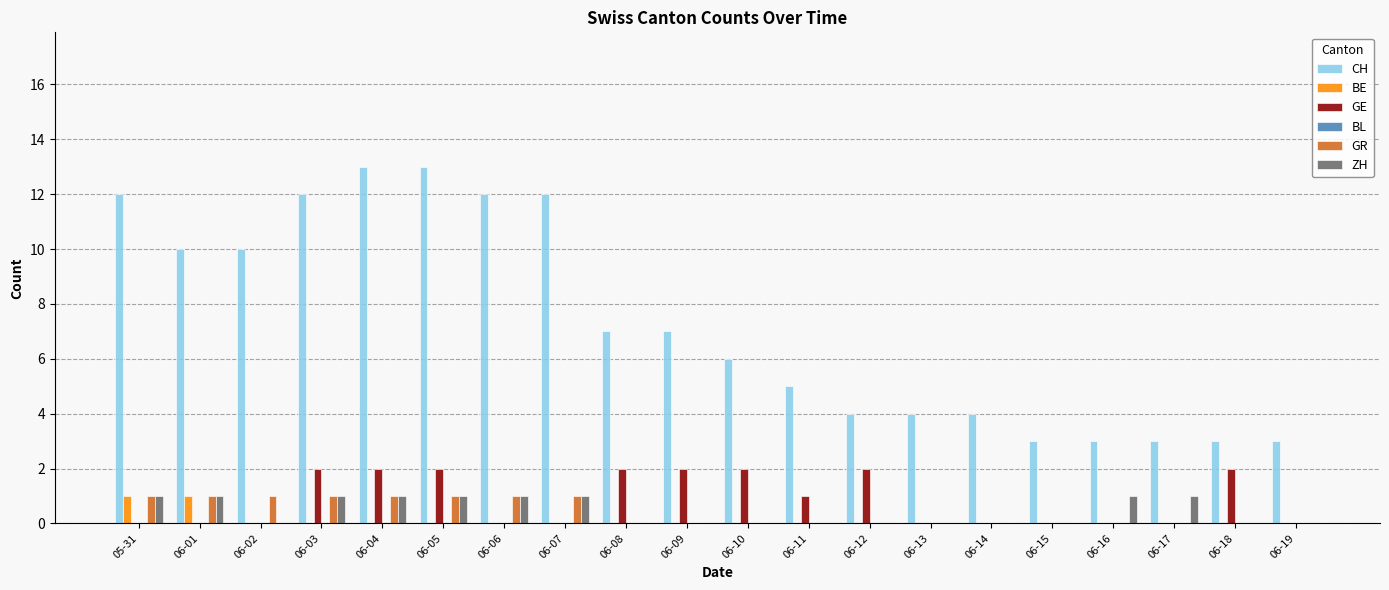

Which series changed the most between 06-04 and 06-19?

CH